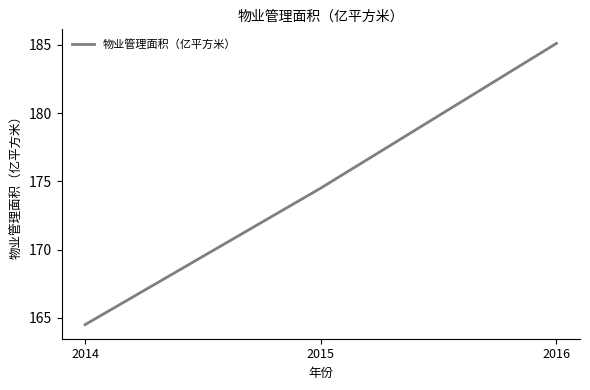

The chart shows a value of 185.1 at 2016. True or false?

True